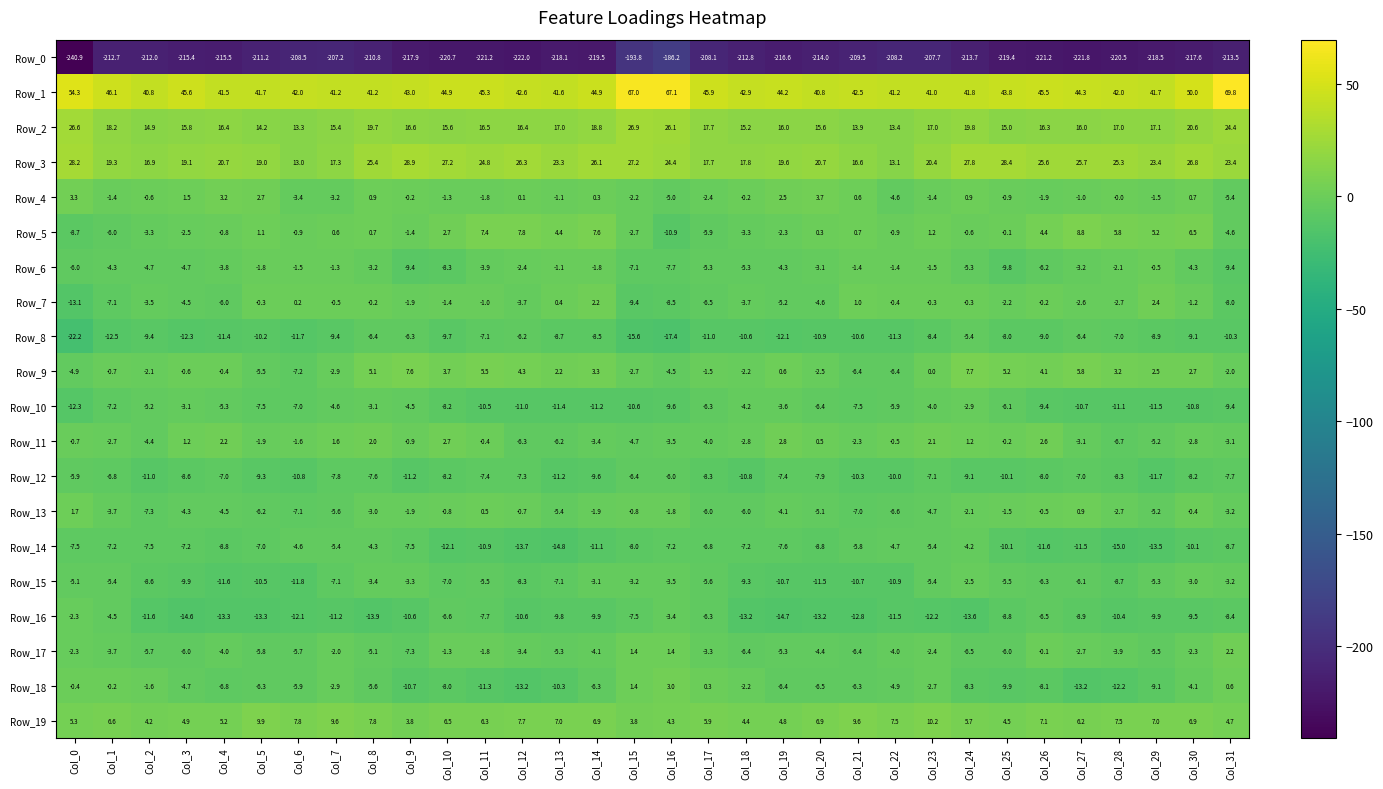

How many values in Row_9 are below zero?

16